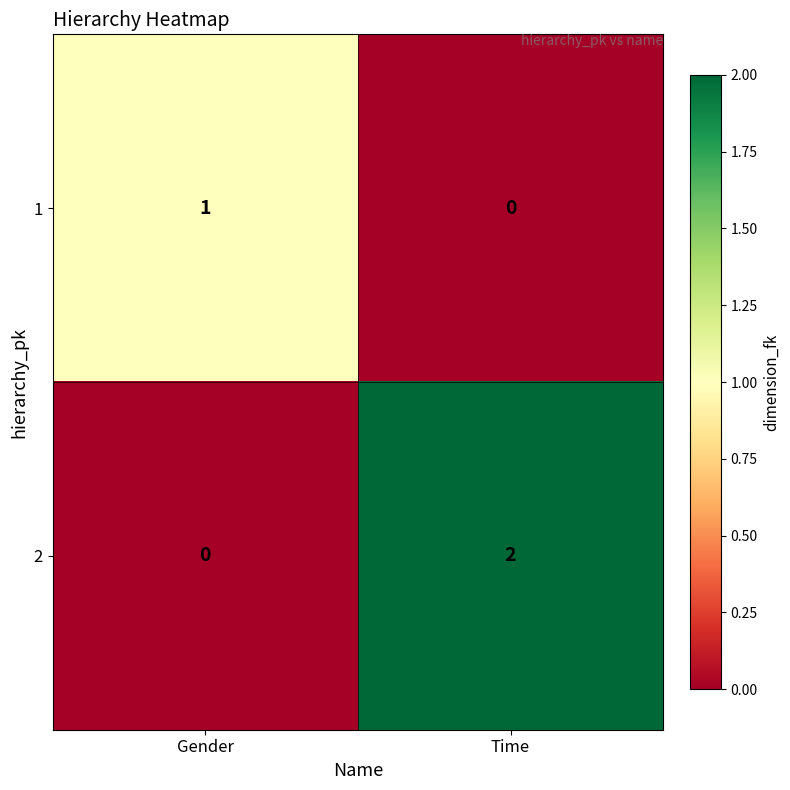

Which series changed the most between Gender and Time?

2